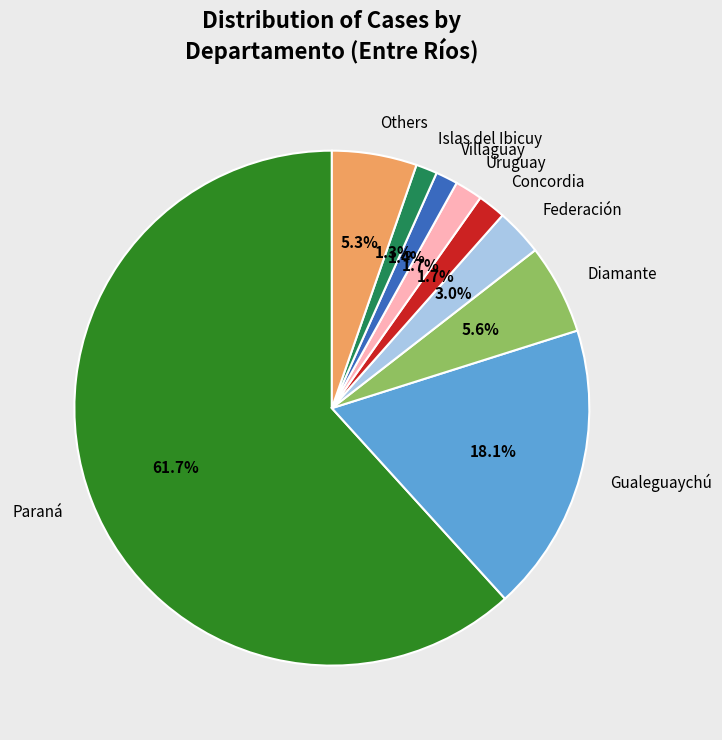

What is the total percentage of Villaguay and Gualeguaychú?

19.5%